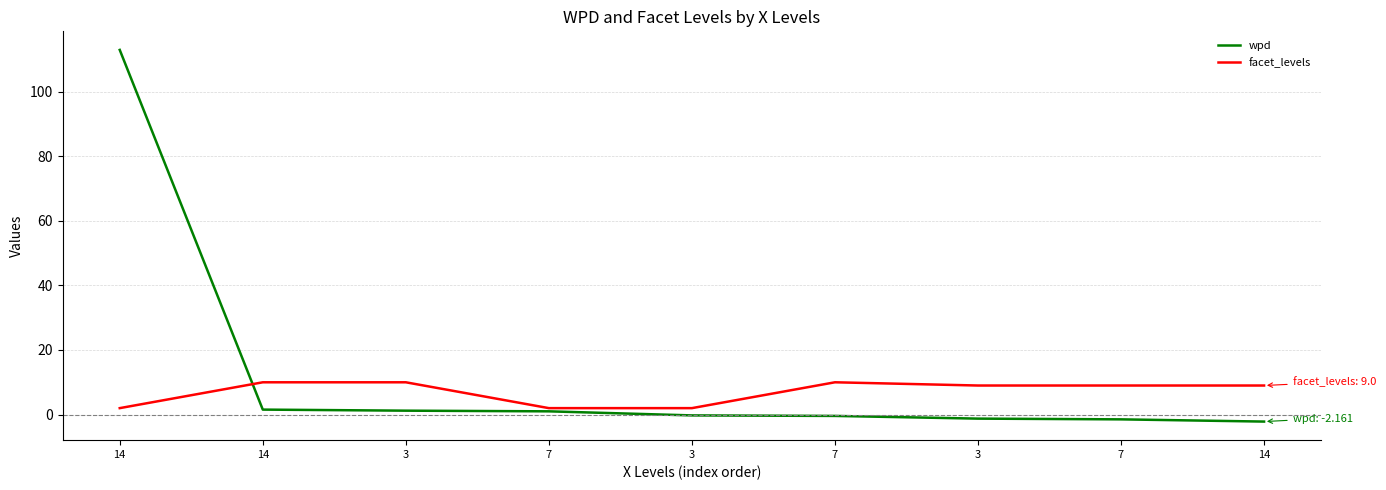

How many lines are shown in the chart?

2